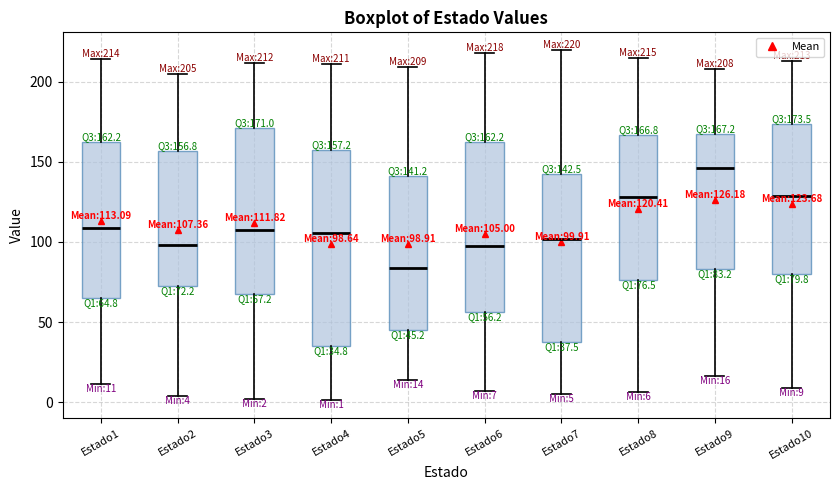

Which box is the tallest, from its lower edge to its upper edge?

Estado4